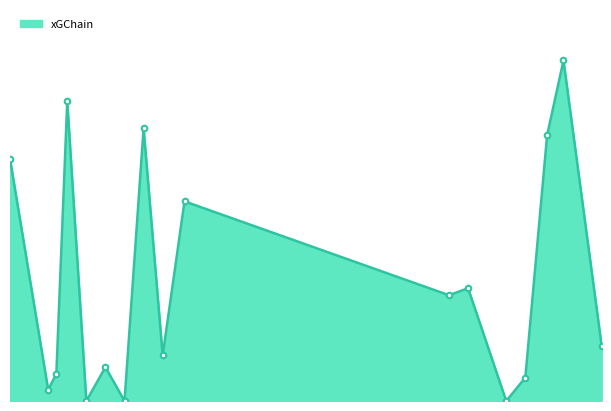

Reading left to right, transcribe all the data shown in this chart.

2024-03-16=0.4	2024-03-30=0.0	2024-04-02=0.0	2024-04-06=0.5	2024-04-13=0.0	2024-04-20=0.1	2024-04-27=0.0	2024-05-04=0.4	2024-05-11=0.1	2024-05-19=0.3	2024-08-24=0.2	2024-08-31=0.2	2024-09-14=0.0	2024-09-21=0.0	2024-09-29=0.4	2024-10-05=0.5	2024-10-19=0.1